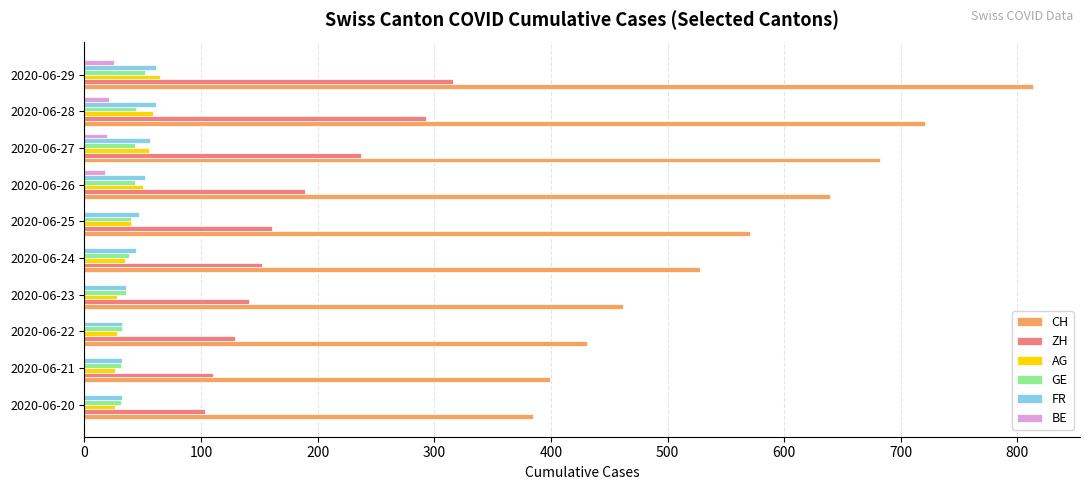

How many series are shown in this chart?

6